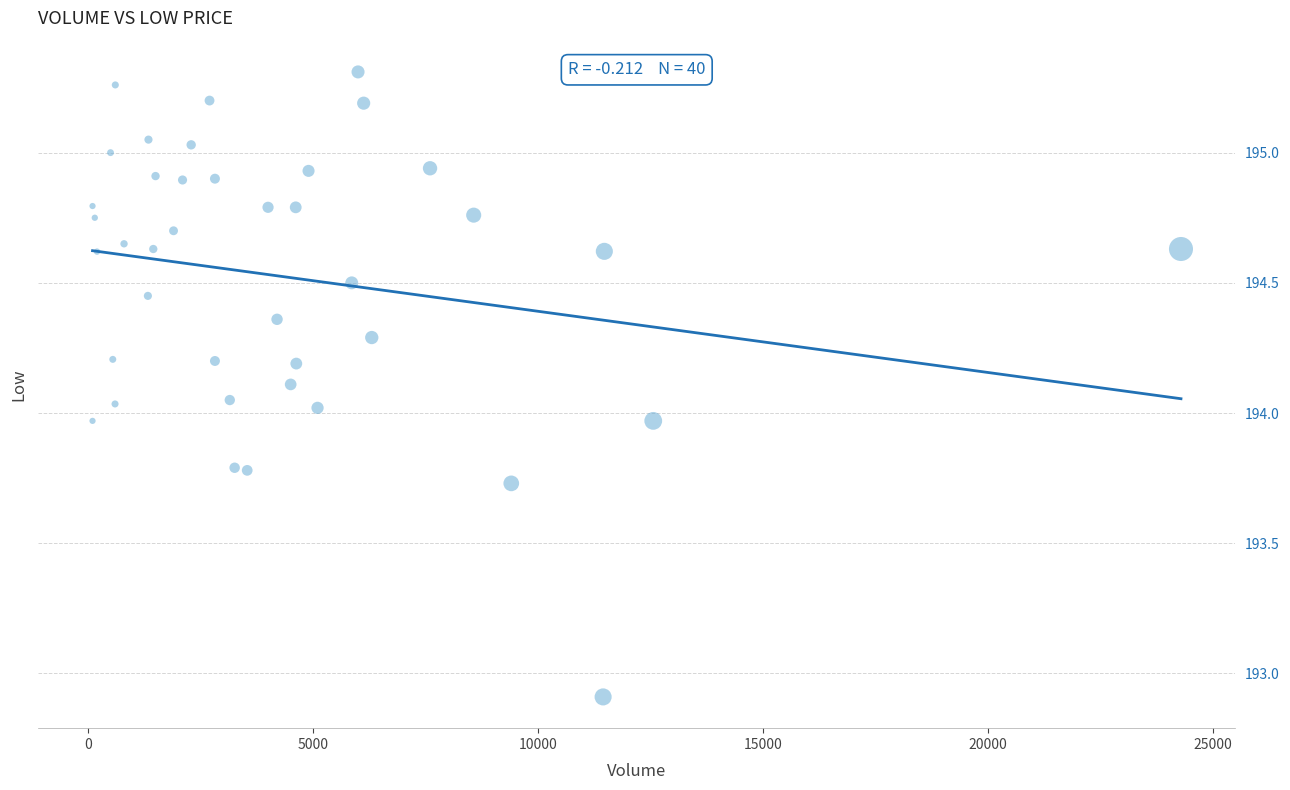

What is the range of Y values (max minus min)?

2.4